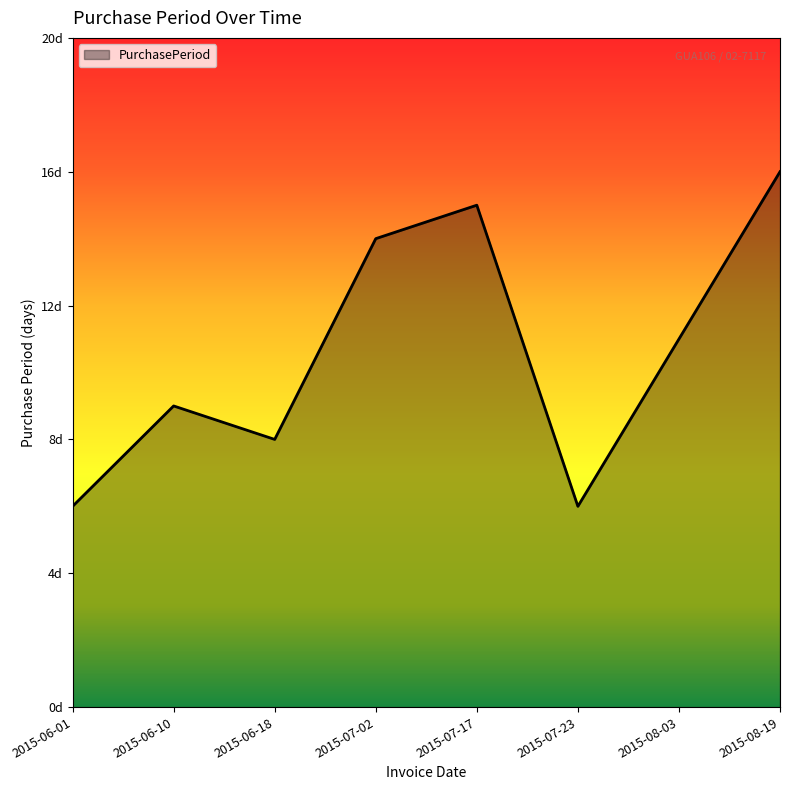

What is the label of the 4th point from the left?

2015-07-02